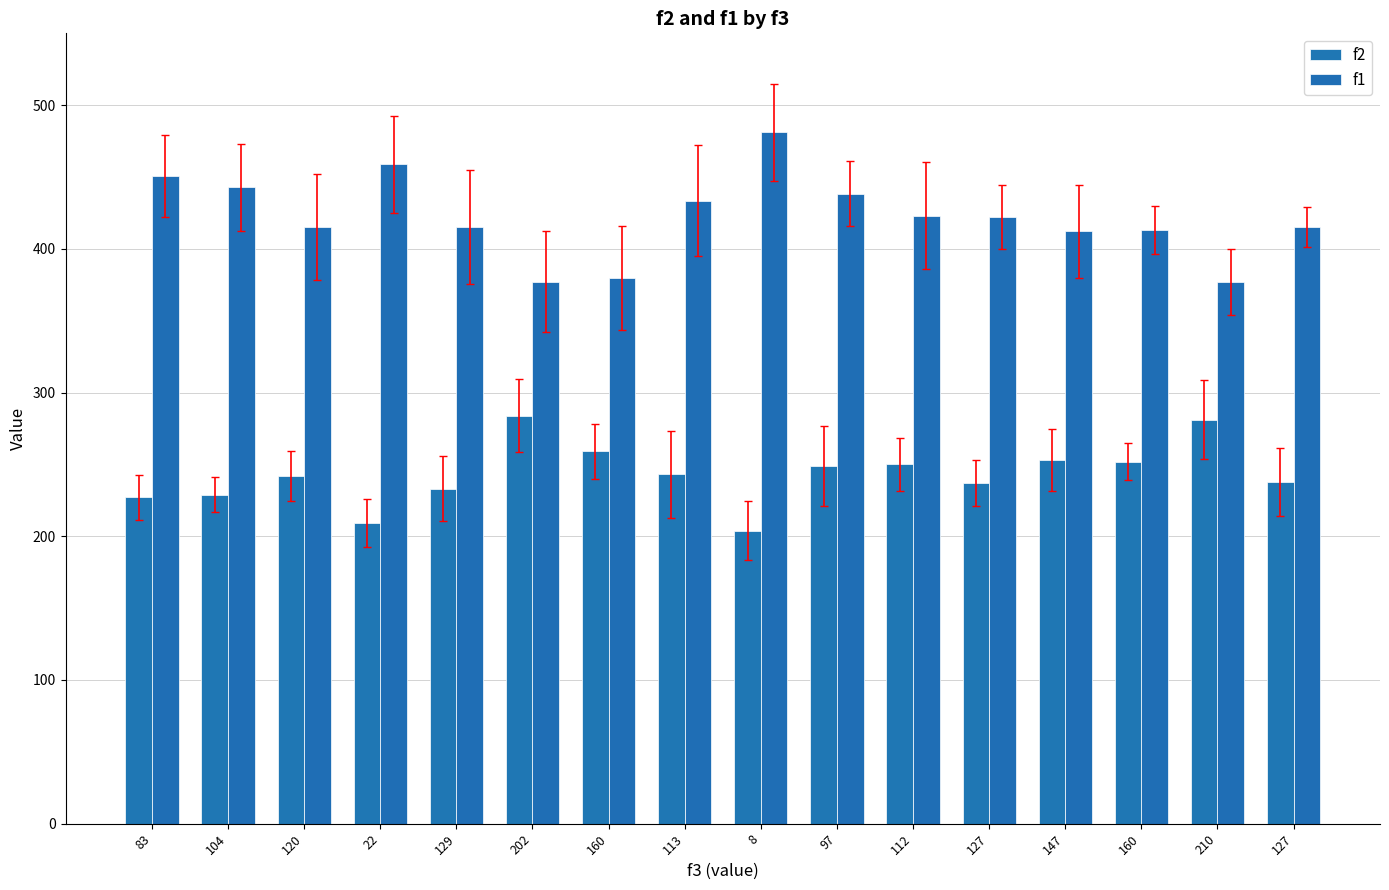

What is the minimum value for f2?

204.0